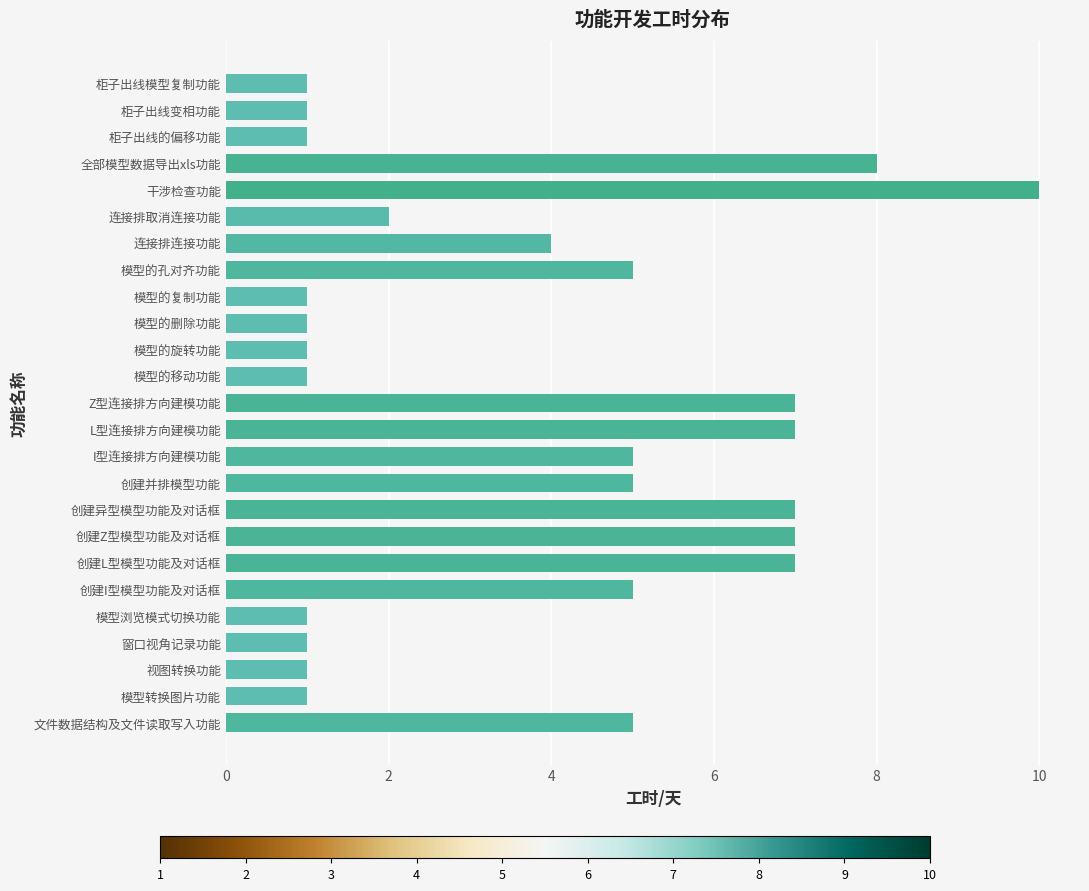

Count the values in the range 1 to 7.

23